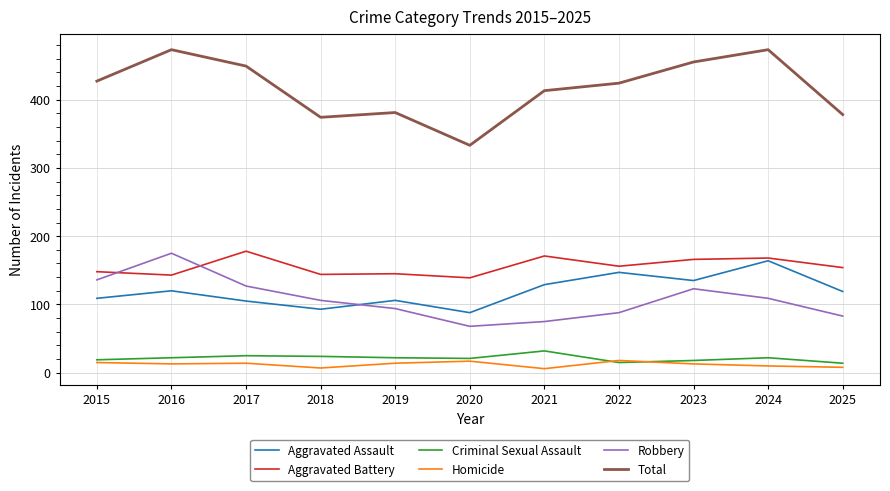

At which label is Robbery closest to 121?

2023